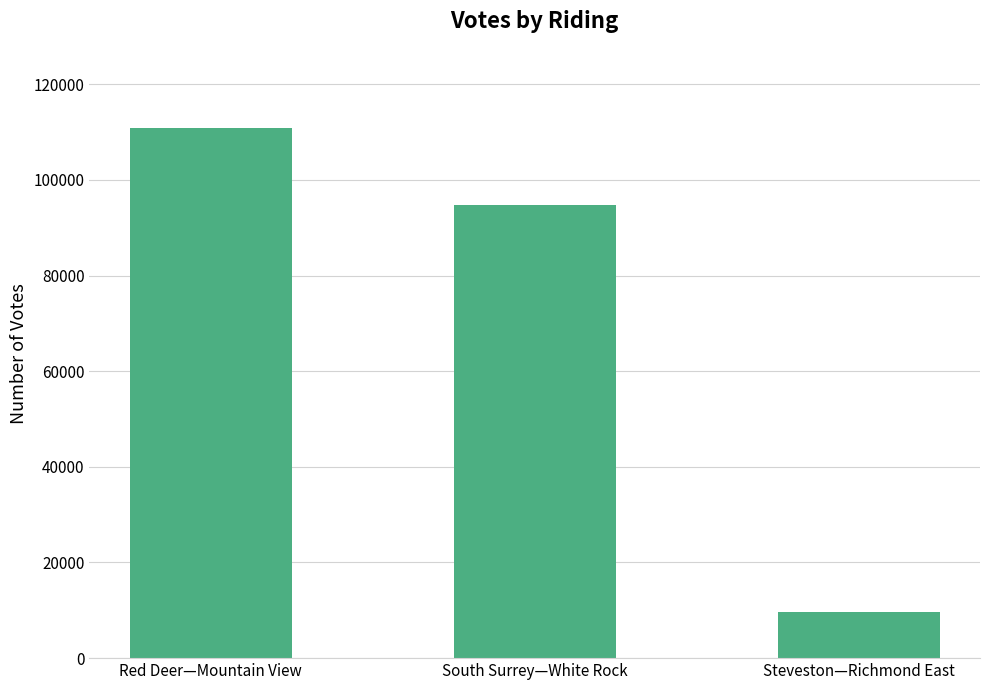

The value at Red Deer—Mountain View is 26545. True or false?

False